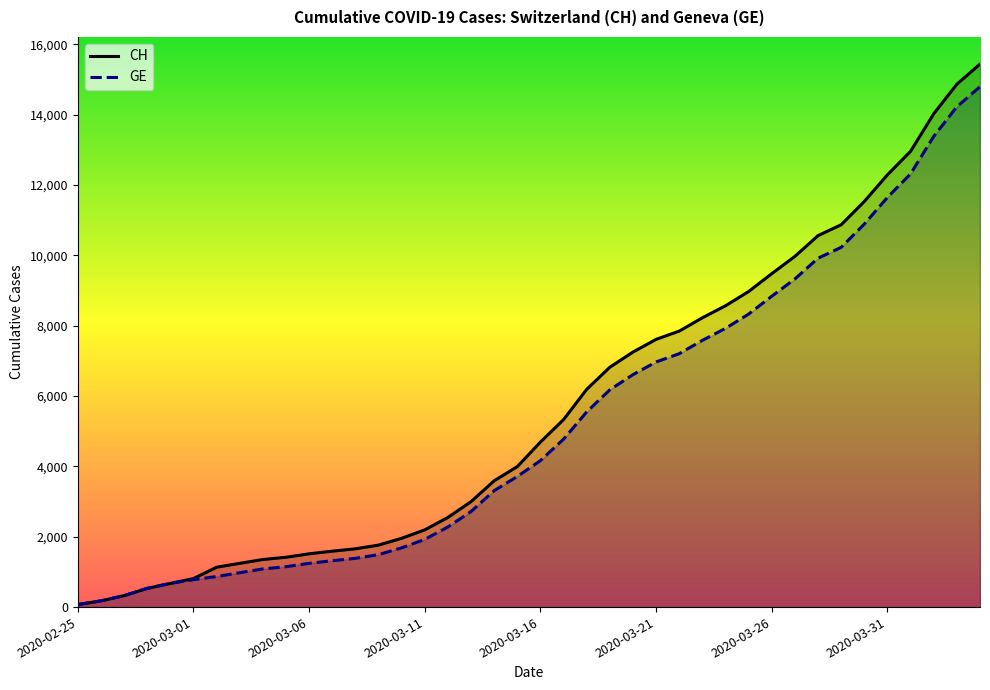

True or false: CH and GE intersect in this chart.

False